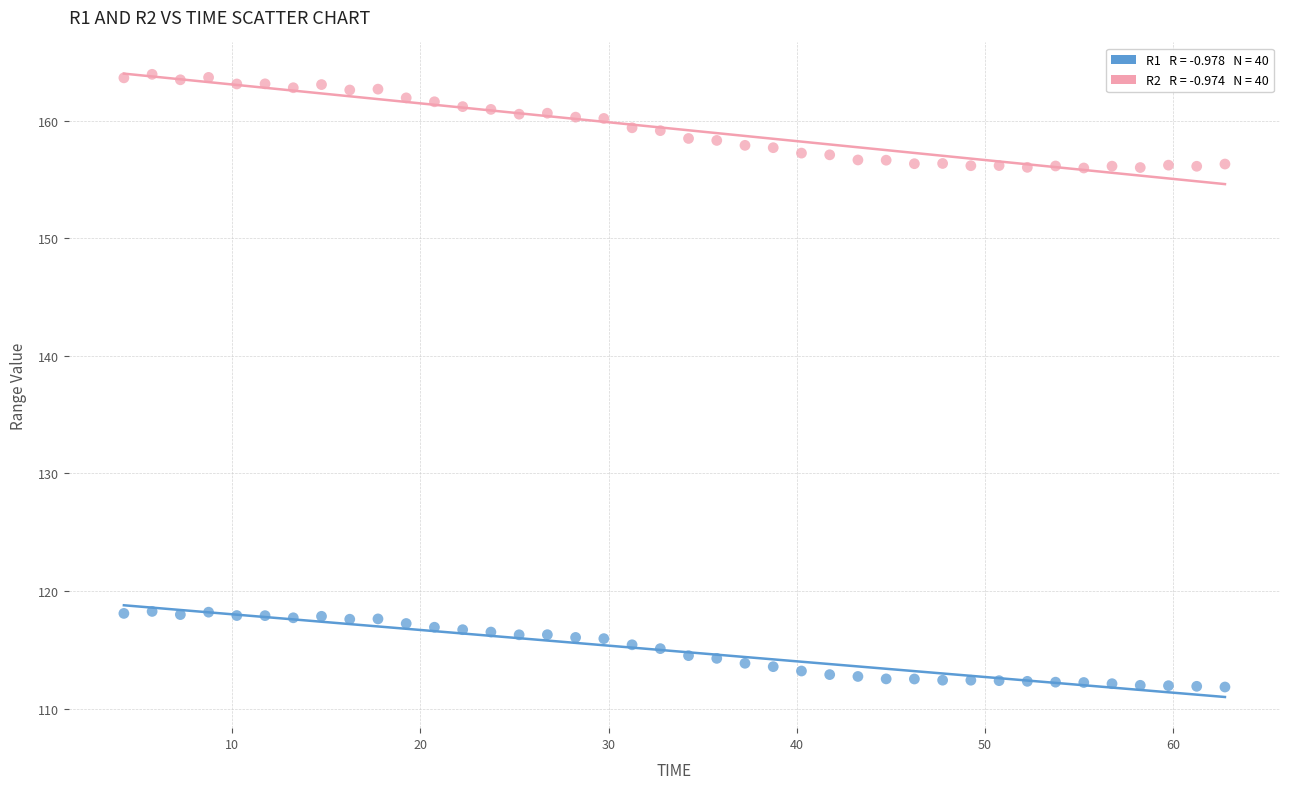

Across all data points, what is the range of Y values (max minus min)?

52.1